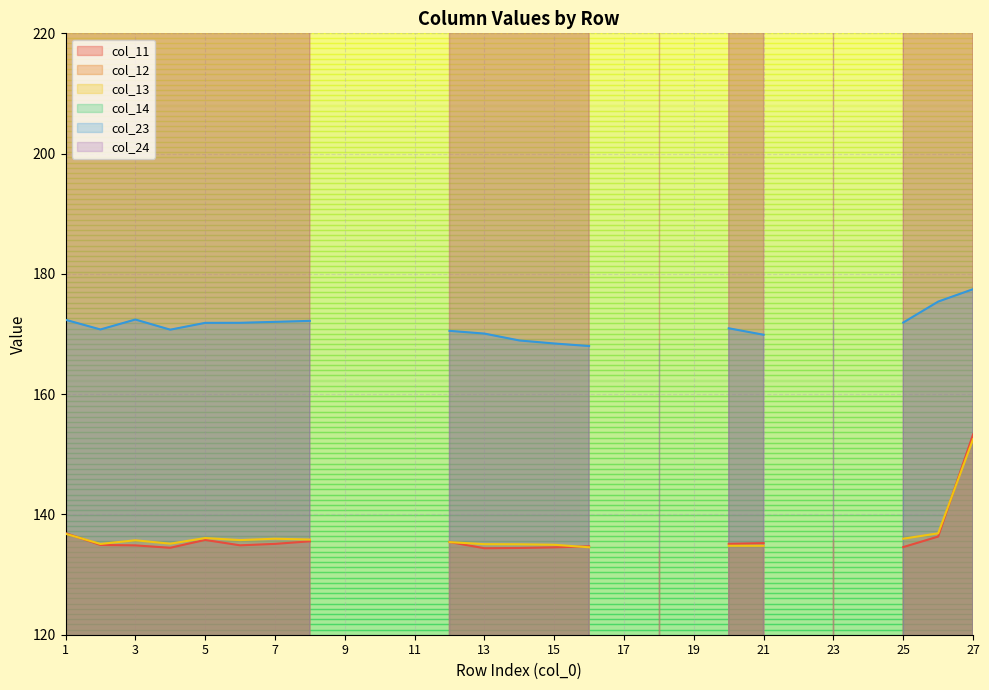

Which series has the widest spread of values?

col_12